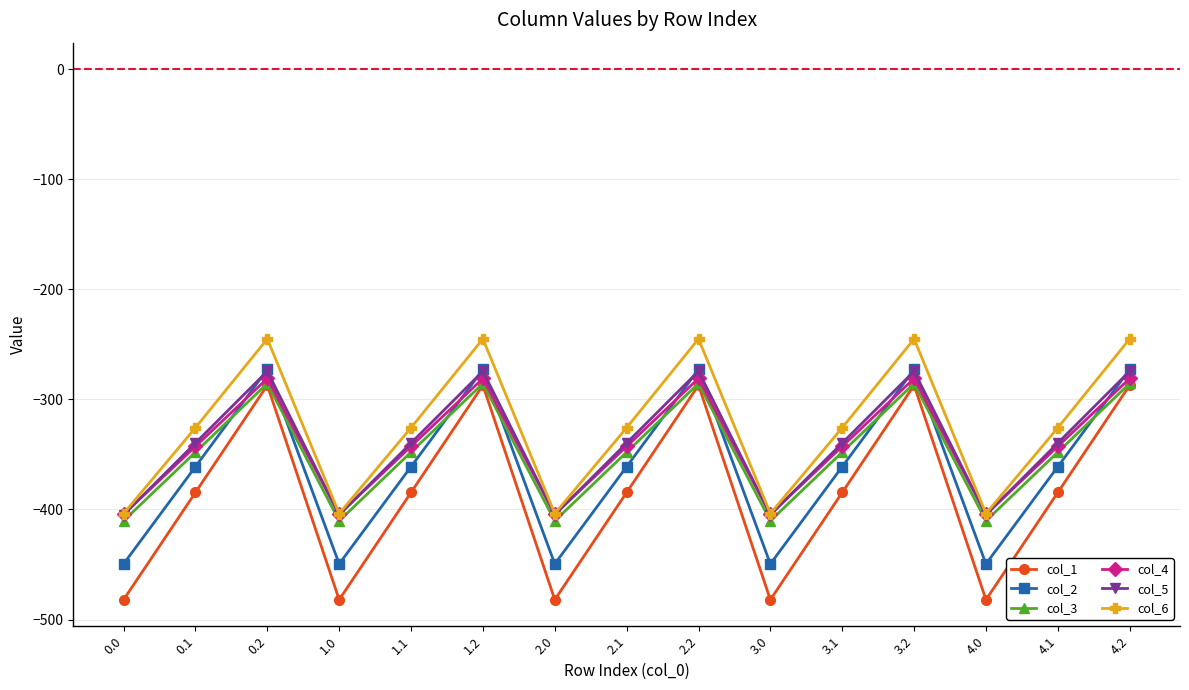

How many lines are shown in the chart?

6